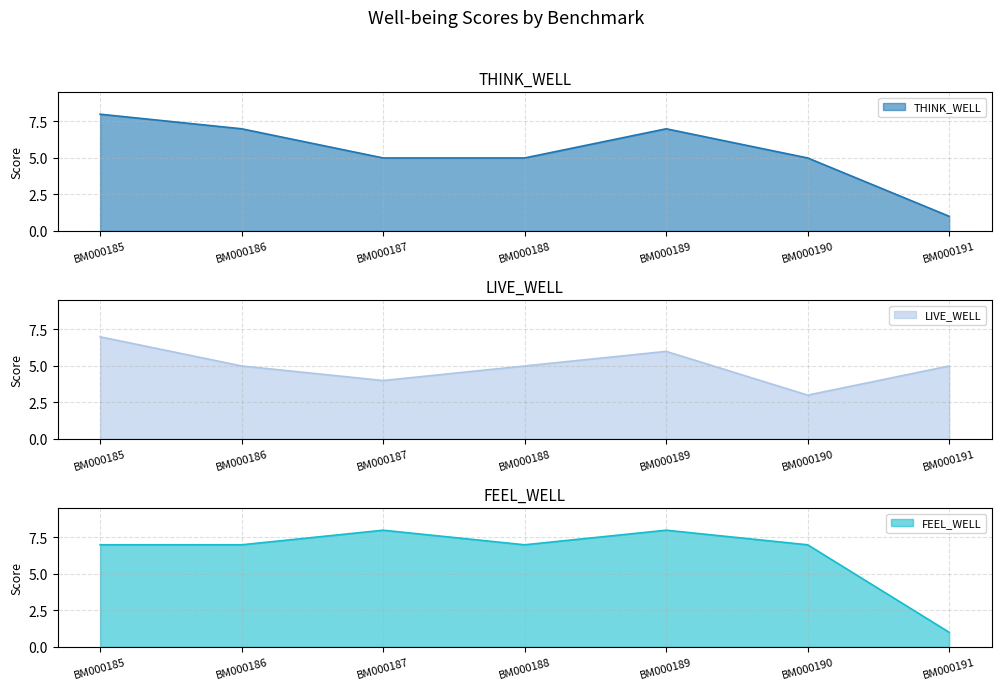

What is the difference between the maximum and second lowest values in the FEEL_WELL series?

1